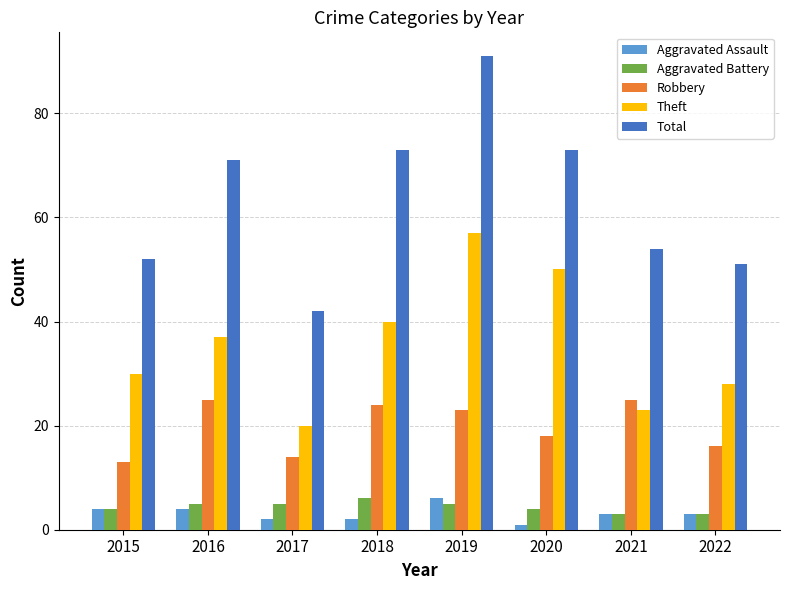

What is the approximate value of Aggravated Battery at 2018?

6